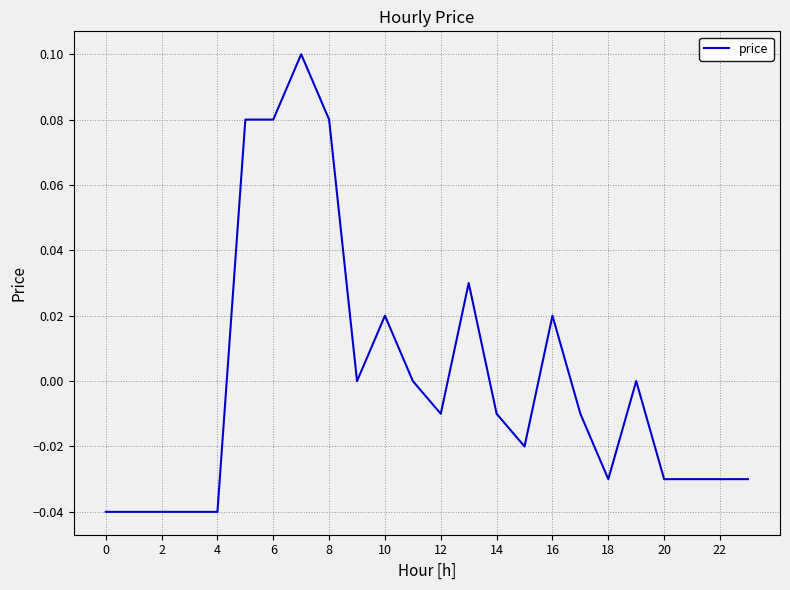

Does the chart have visible grid lines?

Yes